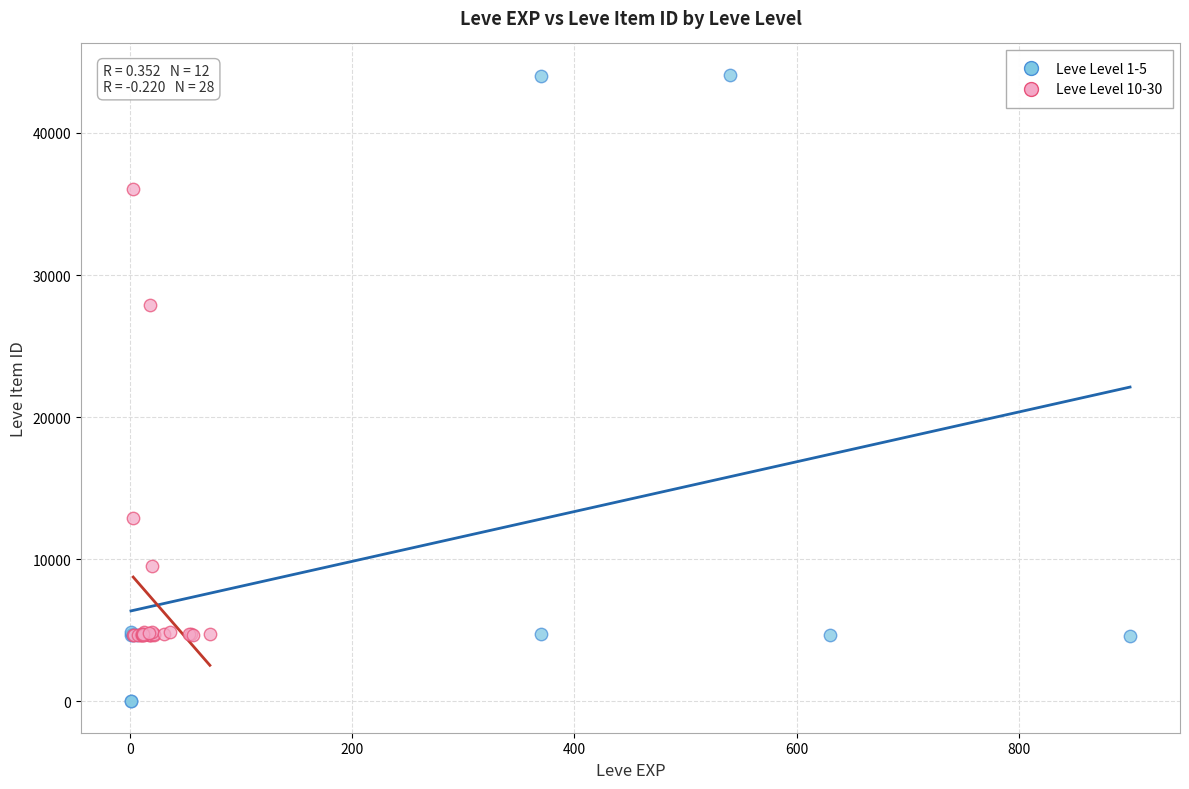

Which series contains the lowest Y value?

Leve Level 1-5